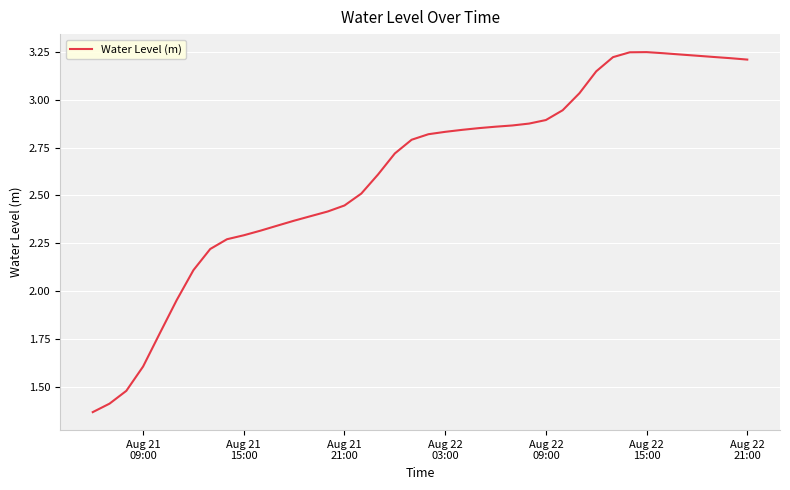

What is the difference between the maximum and minimum values?

1.9